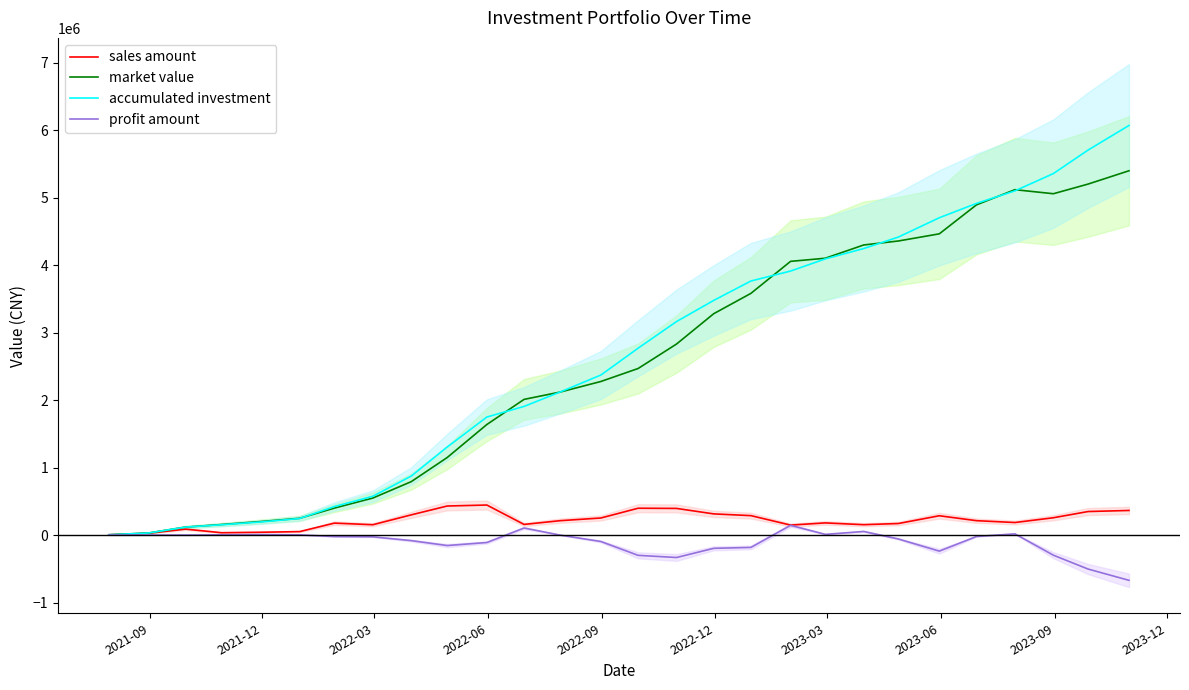

Reading left to right, extract all data points from this chart.

sales amount: 3953.9	26388.8	87657.7	34459.4	41606.4	51151.6	176776.1	152776.4	298978.4	430204.5	444665.9	157218.8	212559.4	252623.6	397348.4	394530.3	313410.9	287547.4	147460.1	179888.0	153462.9	170728.9	285678.3	212836.8	185507.4	256090.6	348430.6	364192.9
market value: 3953.9	30185.5	117687.0	156065.2	200500.6	247884.1	399422.0	548163.9	791207.1	1148484.7	1637875.9	2009970.1	2117868.3	2275306.8	2467431.5	2830055.4	3279408.0	3580619.4	4054940.9	4101206.1	4297670.0	4356915.7	4462748.1	4892523.9	5116912.2	5056978.0	5200013.3	5397198.4
accumulated investment: 3953.9	30342.7	118000.4	152459.8	194066.2	245217.8	421993.9	574770.3	873748.7	1303953.2	1748619.1	1905837.8	2118397.2	2371020.9	2768369.3	3162899.6	3476310.5	3763857.9	3911318.0	4091205.9	4244668.9	4415397.8	4701076.0	4913912.8	5099420.3	5355510.9	5703941.5	6068134.5
profit amount: 0.0	-157.2	-313.4	3605.4	6434.3	2666.3	-22571.9	-26606.5	-82541.6	-155468.5	-110743.1	104132.3	-528.9	-95714.1	-300937.8	-332844.3	-196902.5	-183238.5	143622.9	10000.2	53001.2	-58482.1	-238327.9	-21389.0	17491.9	-298532.8	-503928.2	-670936.0